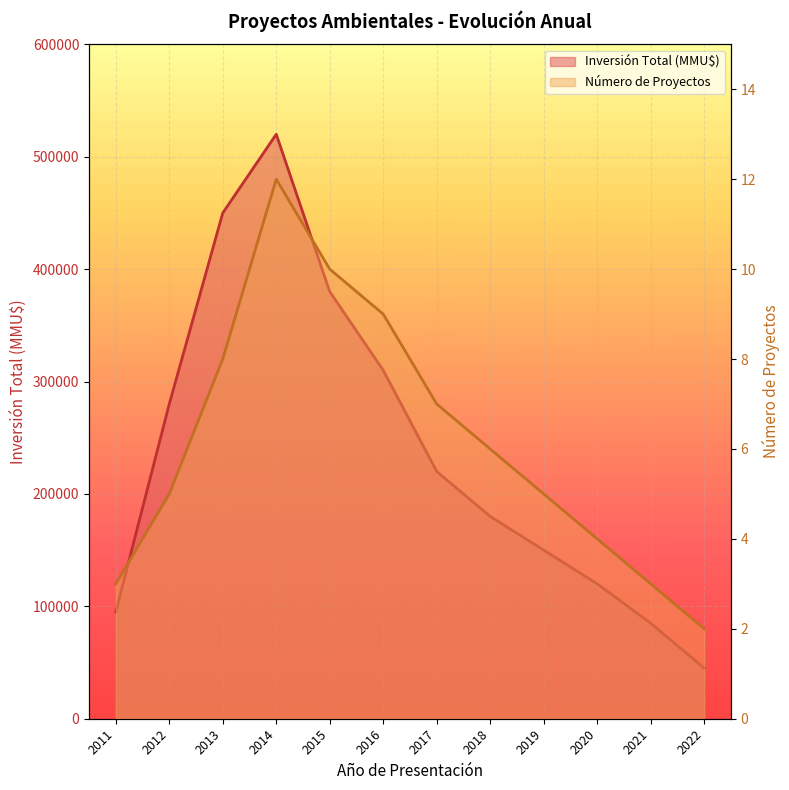

True or false: Número de Proyectos and Inversión Total (MMU$) cross at least once.

False